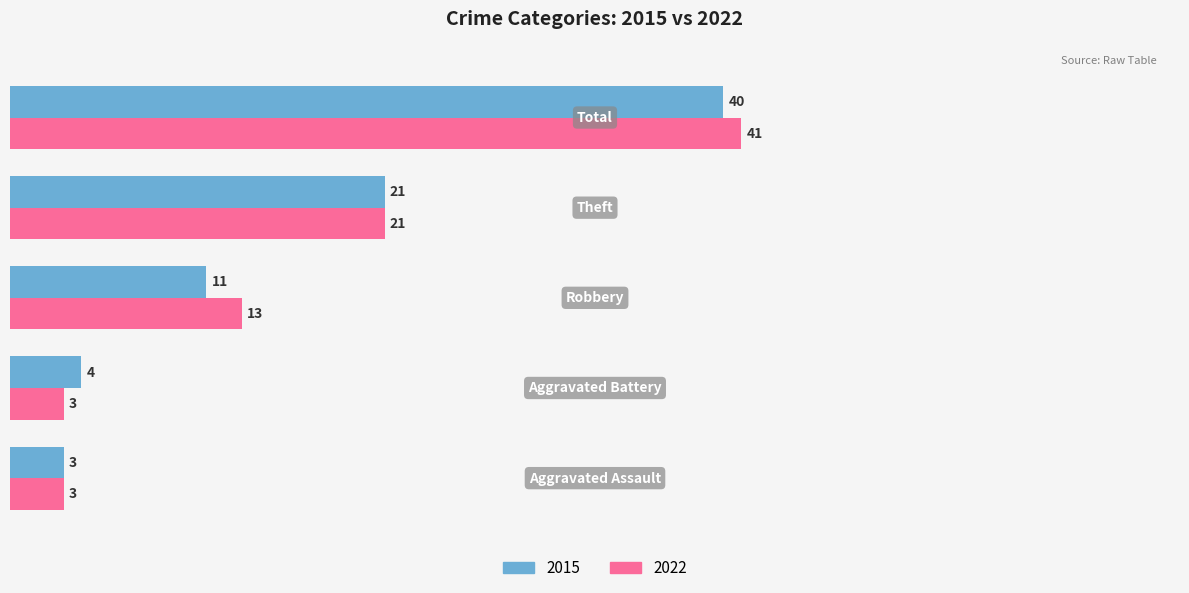

Which series has the largest range (max minus min)?

2022